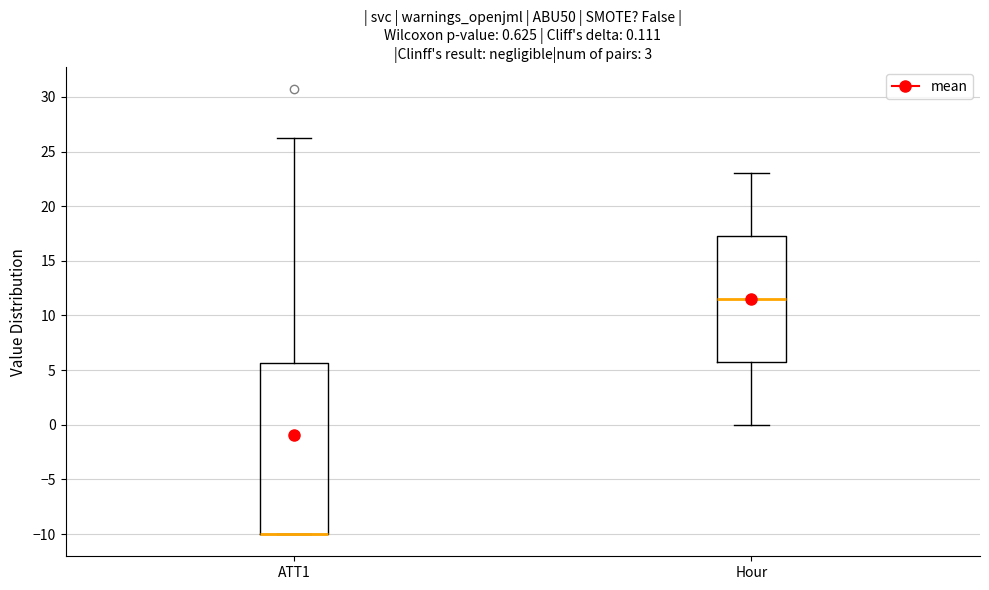

Comparing the boxes themselves (not the whiskers), which one is the tallest?

ATT1